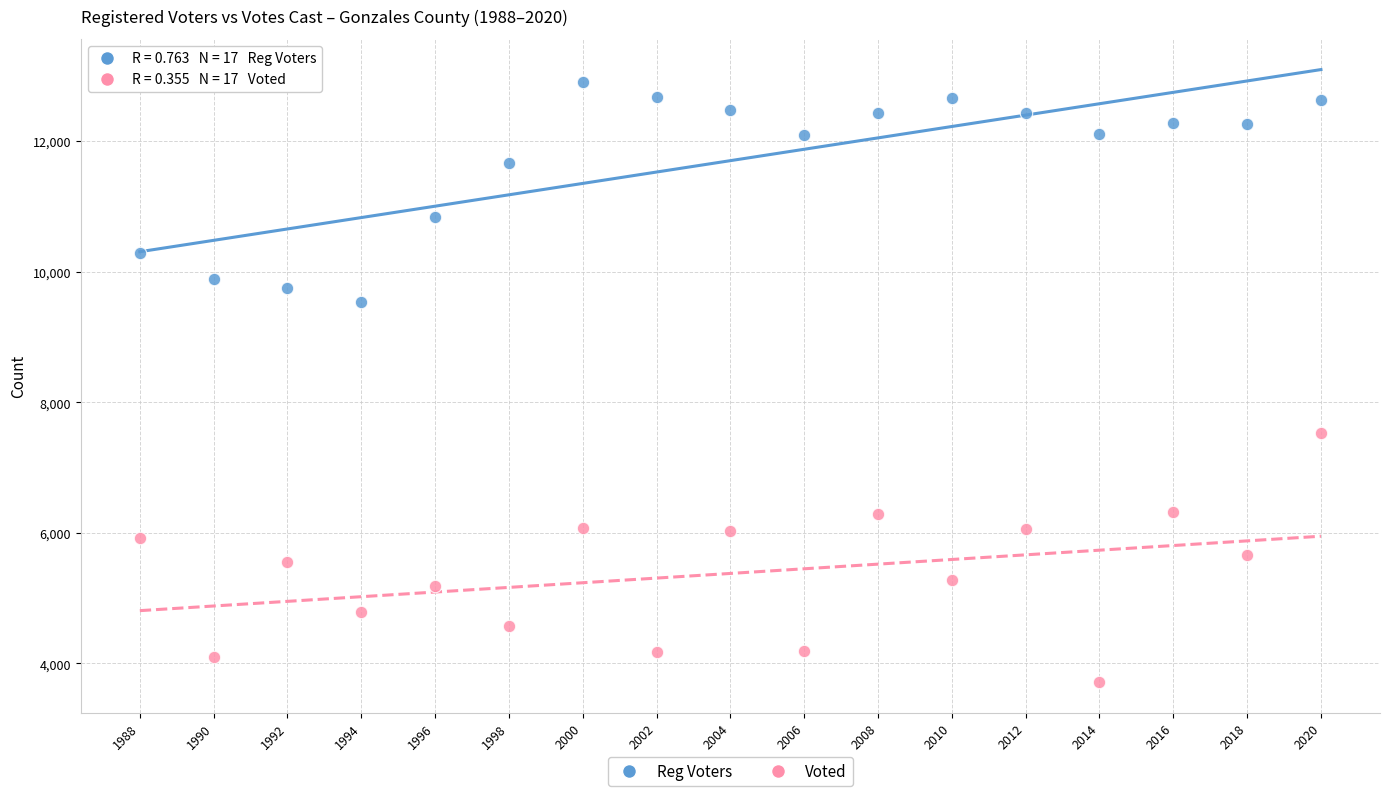

What are all the series names shown in the legend?

Reg Voters, Voted